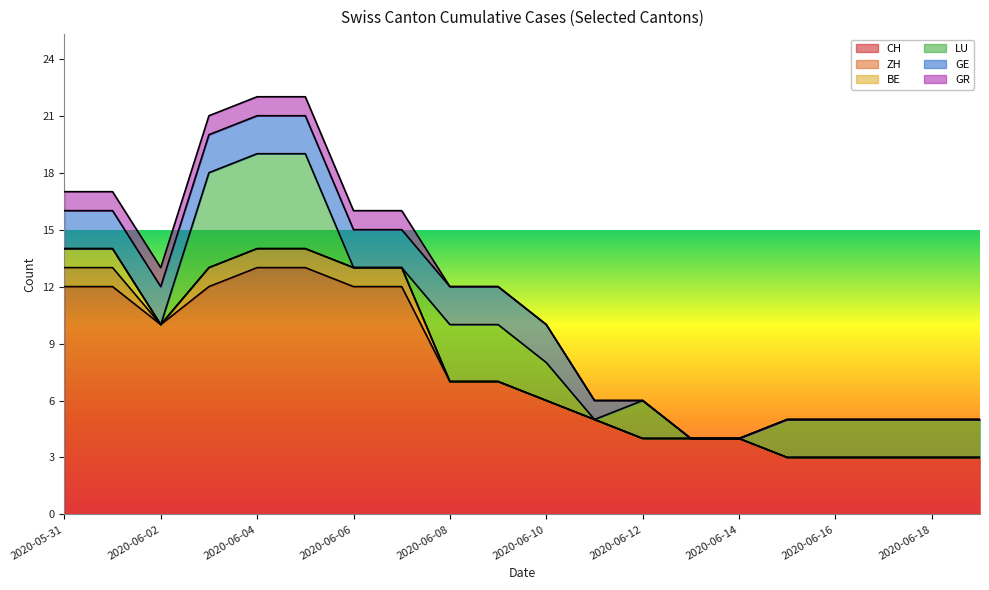

What is the maximum value for BE?

1